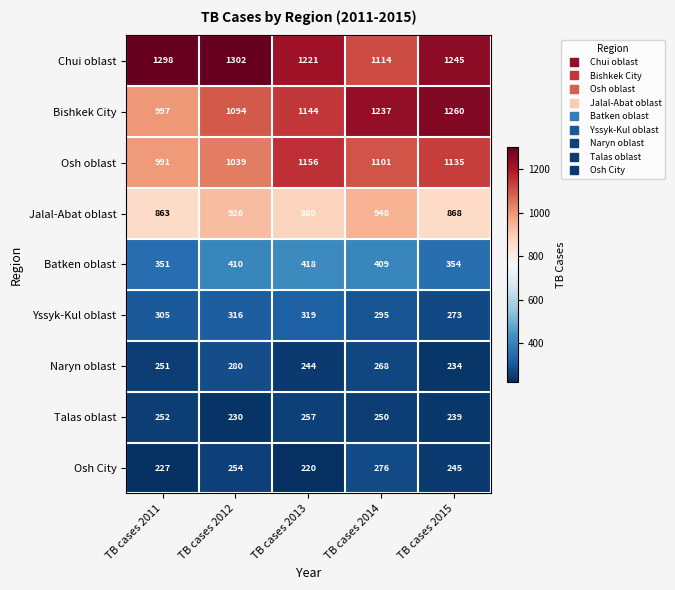

At which category is the sum across all series the highest?

TB cases 2014